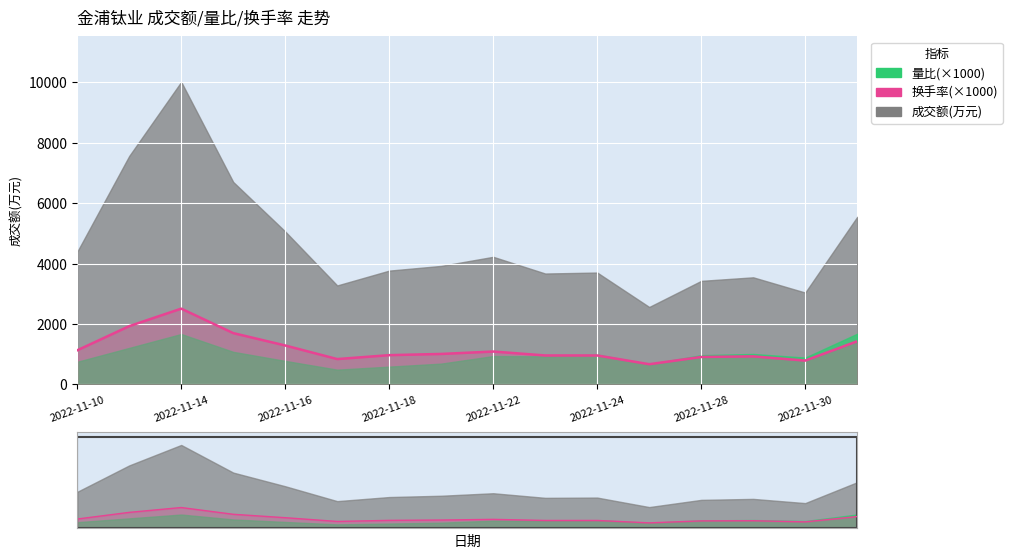

How many data points does each series have?

16